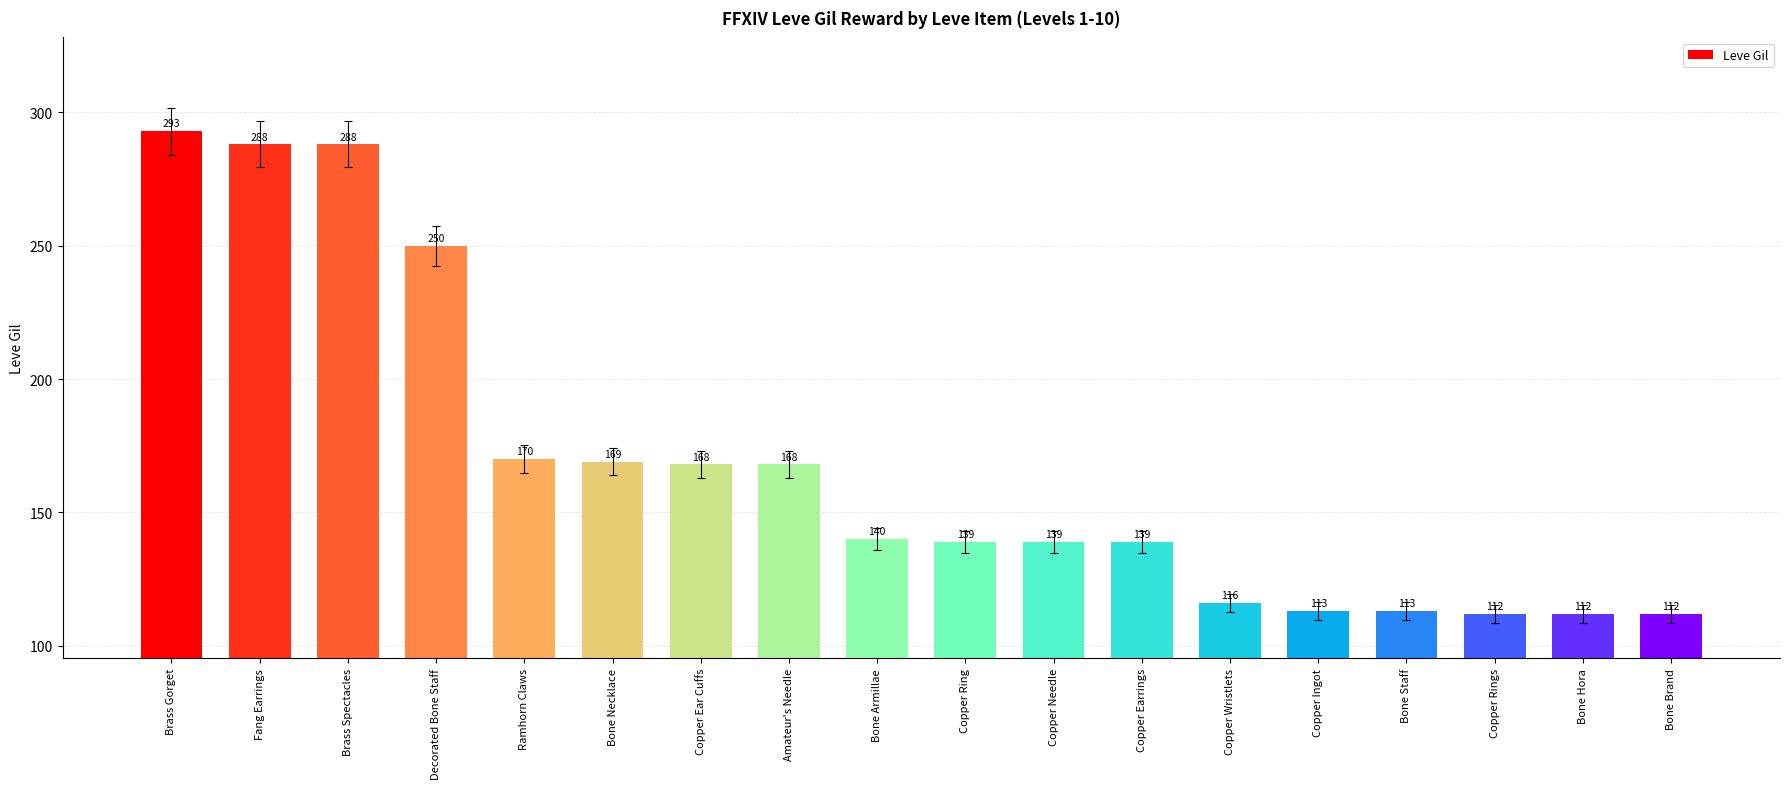

What is the difference between the second highest and minimum values?

176